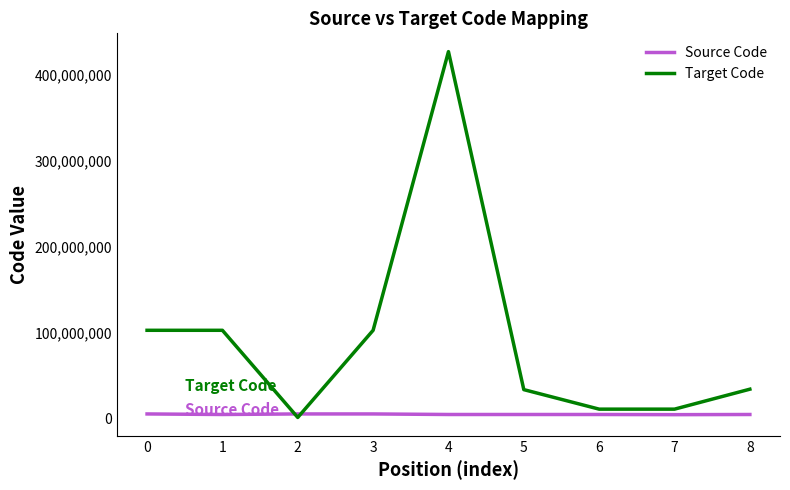

At 5, list the series in order from largest to smallest.

Target Code, Source Code